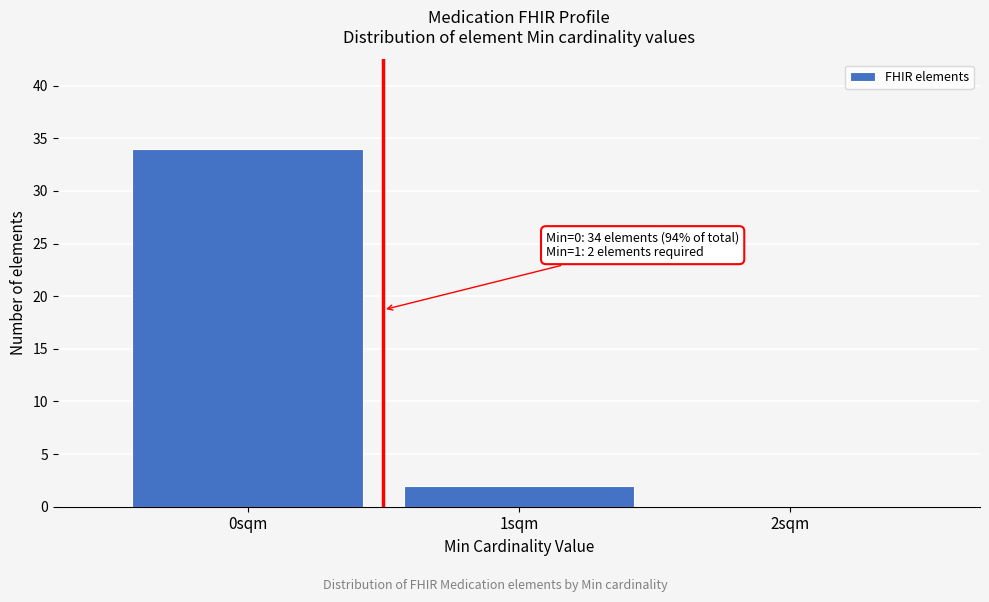

Over which range of the x-axis is the bar tallest?

-0.5 to 0.5